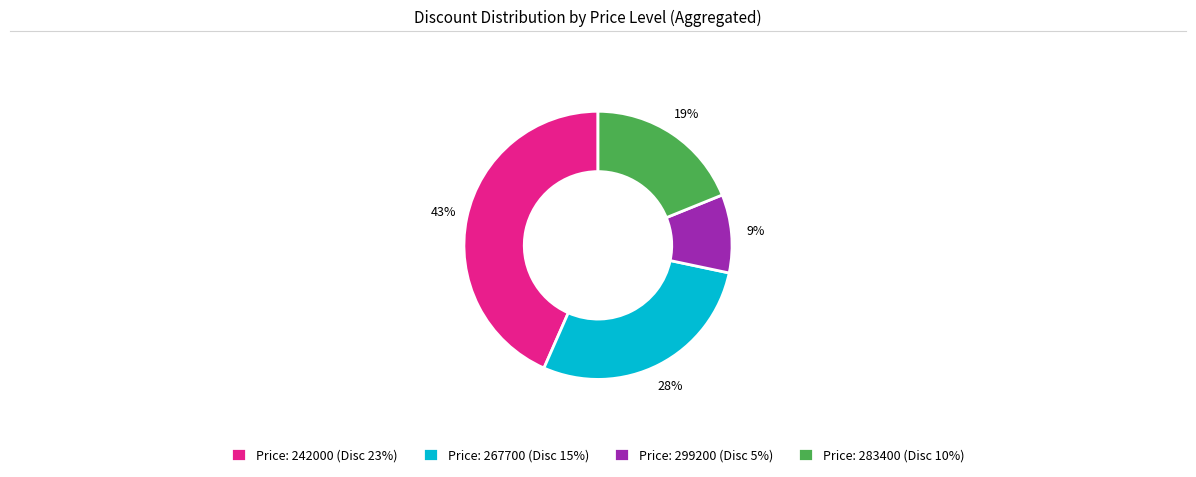

To the nearest percent, what is the difference between the largest and smallest slice percentages?

34%